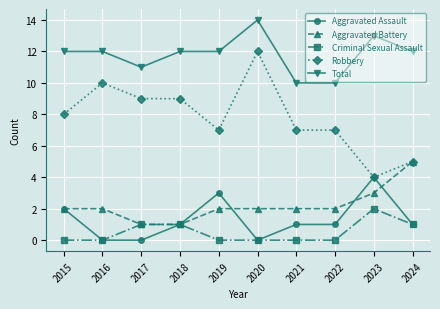

What is the highest value of the Aggravated Battery series?

5